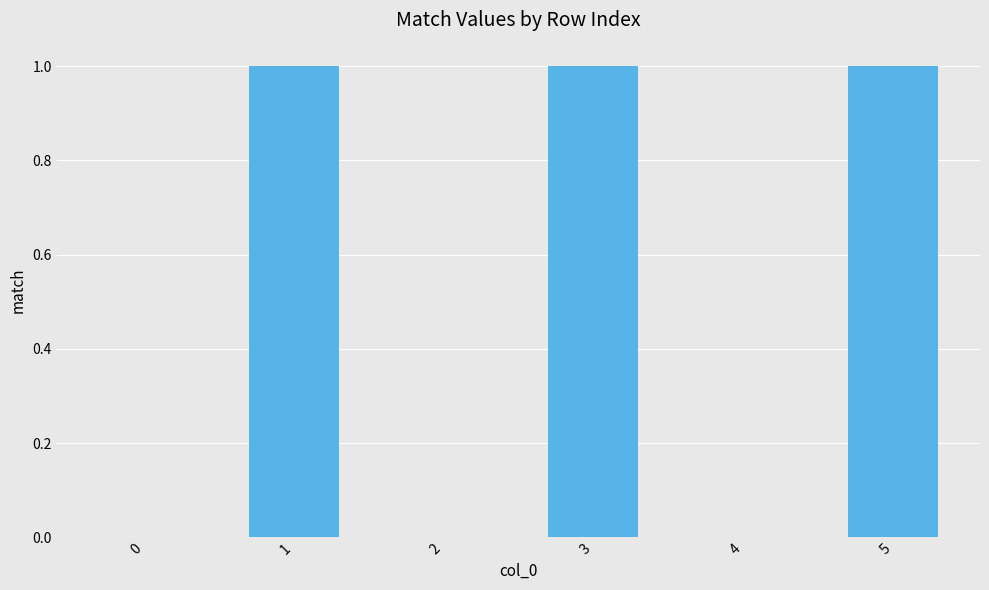

True or false: the data shows 0 at 1.

False